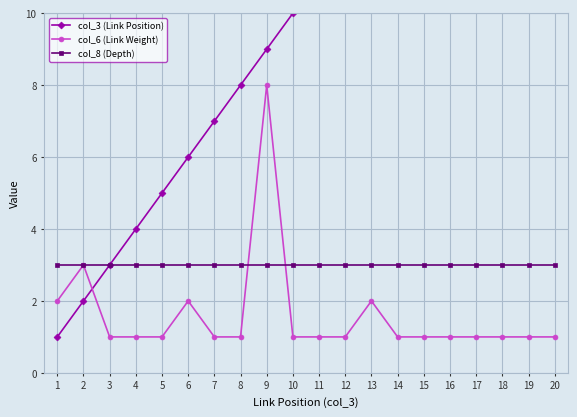

At which category is the sum across all series the highest?

20